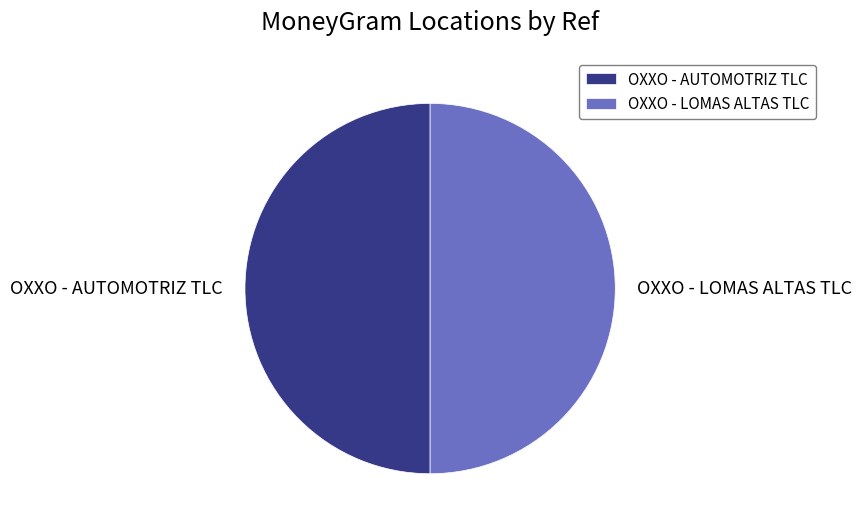

Approximately how many times larger is the value at OXXO - LOMAS ALTAS TLC compared to OXXO - AUTOMOTRIZ TLC?

1.0